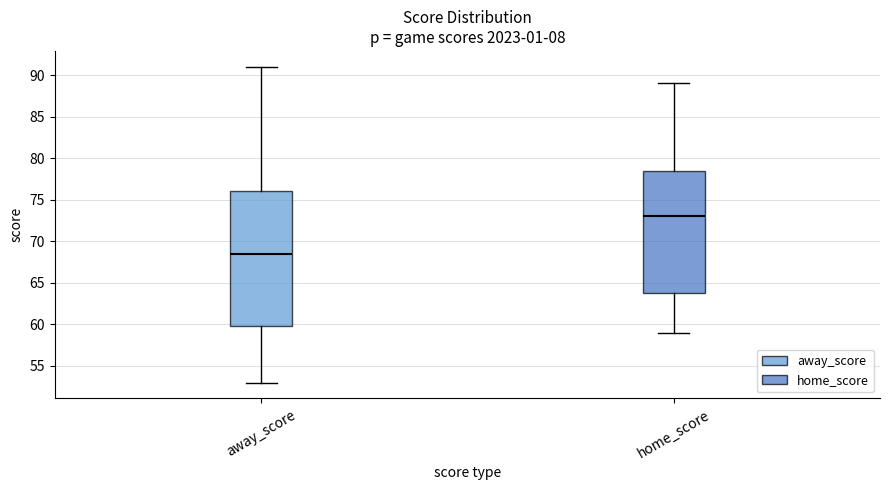

Reading left to right, read every box against the y-axis: the position of its median line, the range the box covers, and the ends of its whiskers. The values are not printed on the chart, so give them approximately, as read against the axis.

away_score: median 68.5, box 60.0 to 76.0, whiskers 53.0 to 91.0
home_score: median 73.0, box 64.0 to 78.5, whiskers 59.0 to 89.0